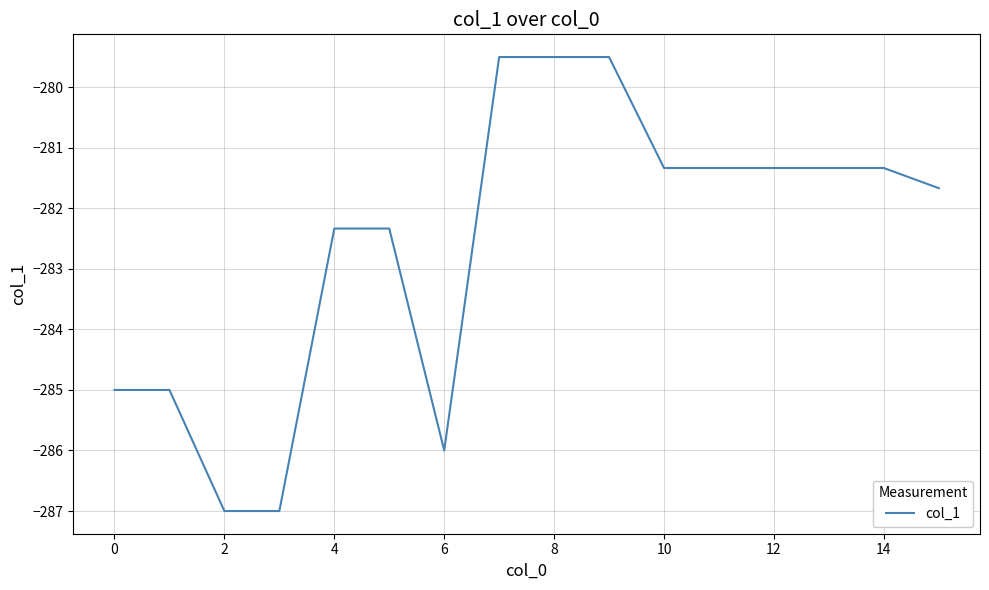

What is the difference between the maximum and minimum values?

7.5